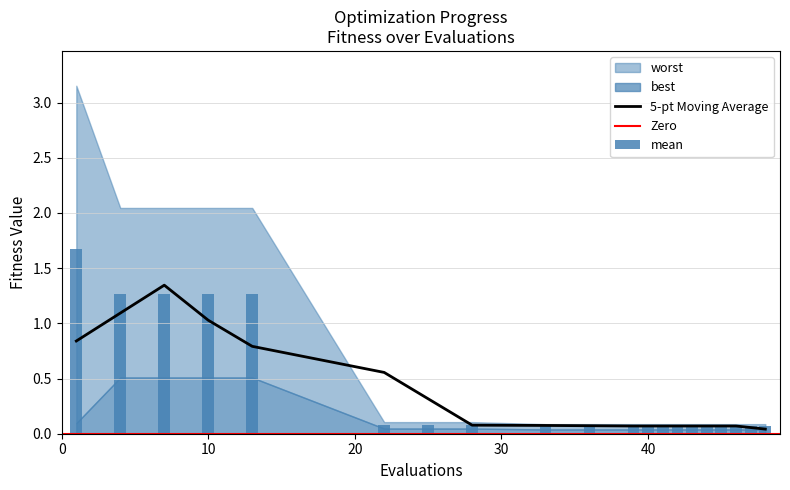

Are the bars grouped side by side (vs. stacked)?

Yes